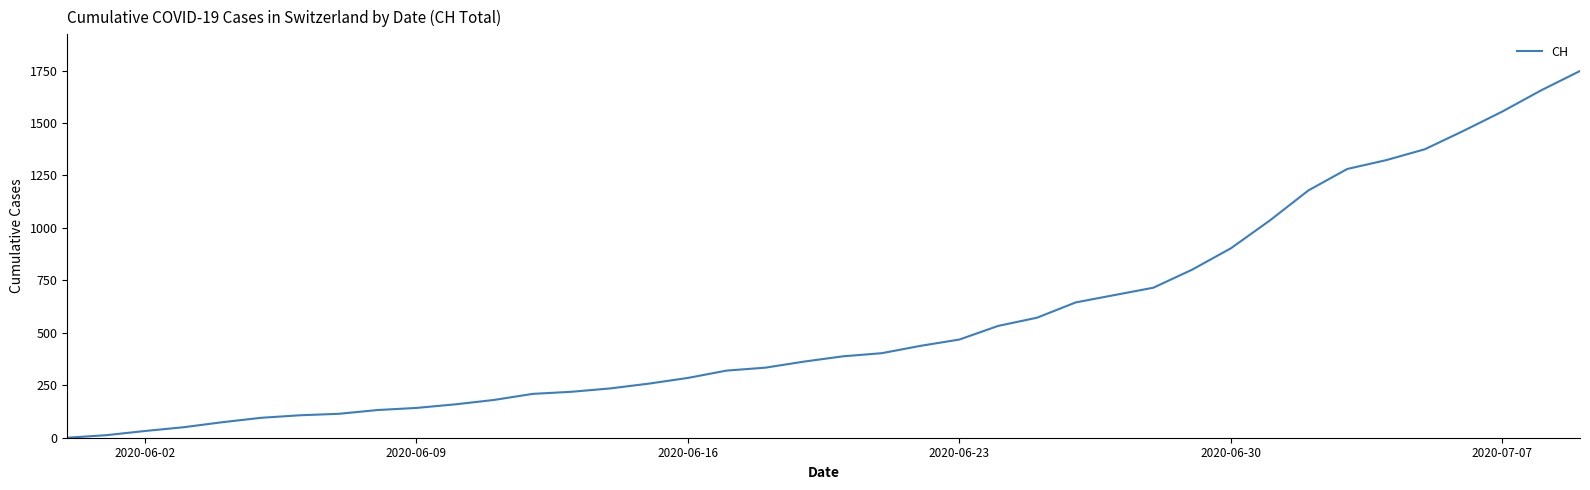

What is the greatest value displayed?

1748